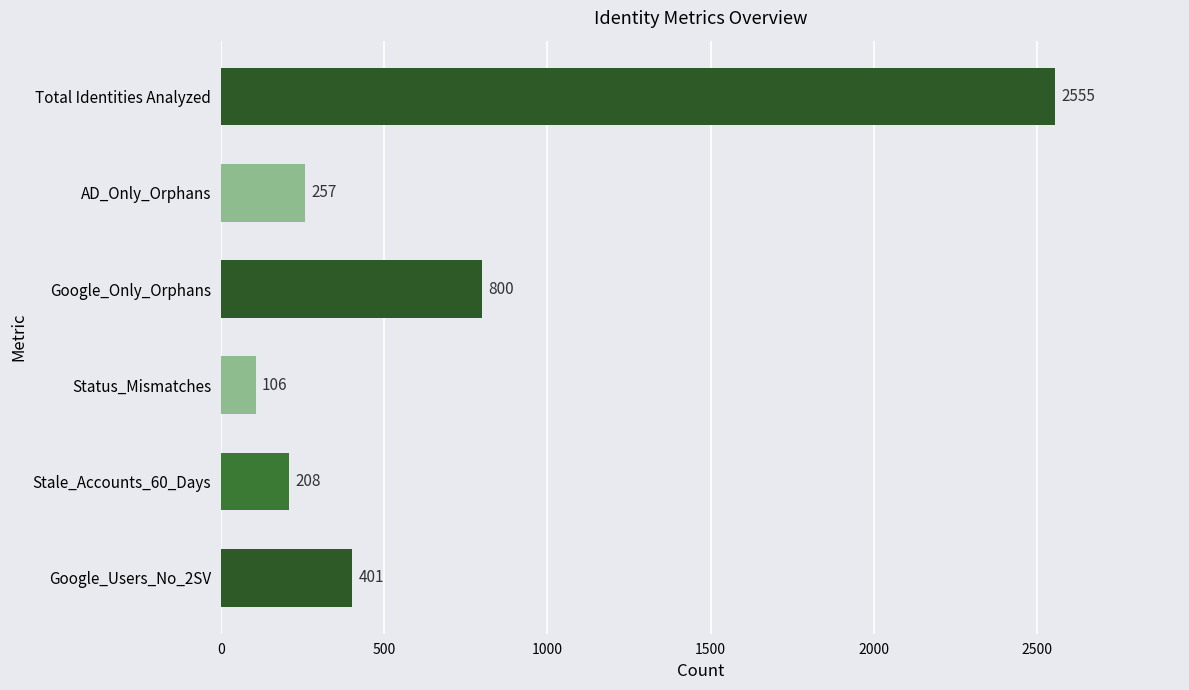

How many data points does each series have?

6